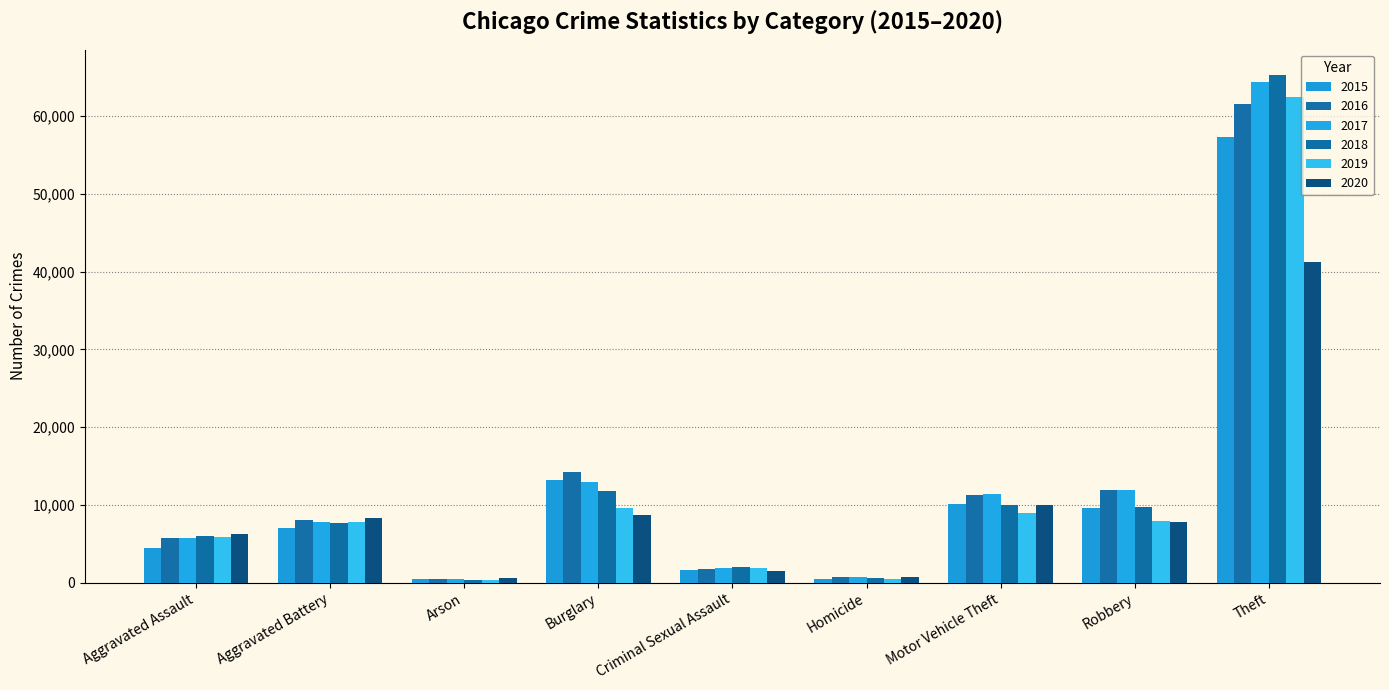

Are the bars horizontal?

No